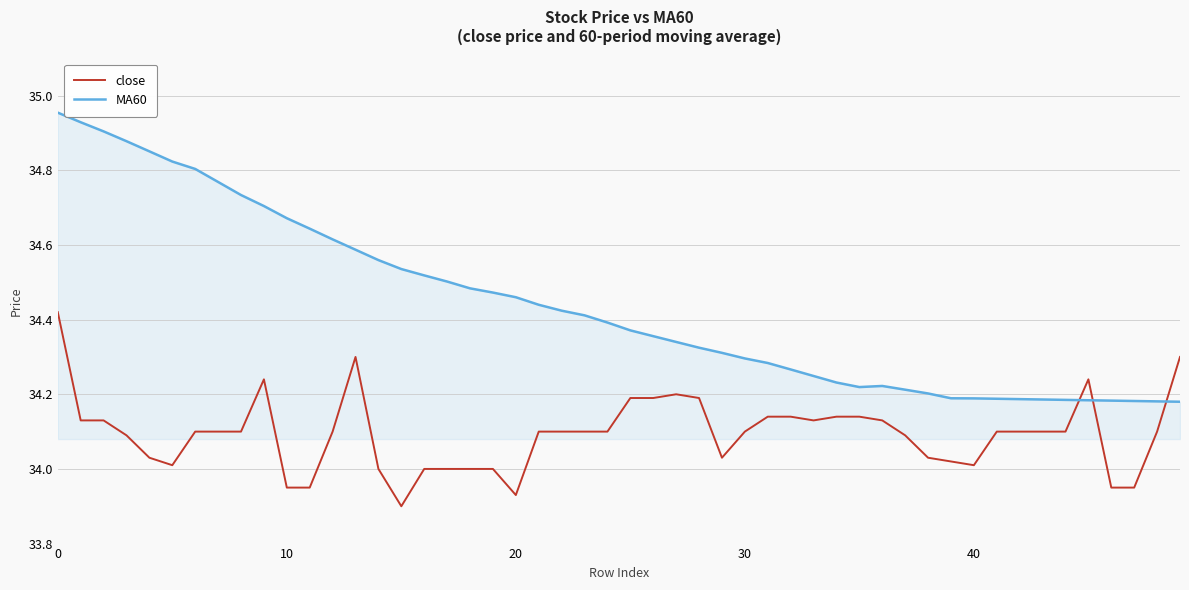

Which series has the largest total across all categories?

MA60